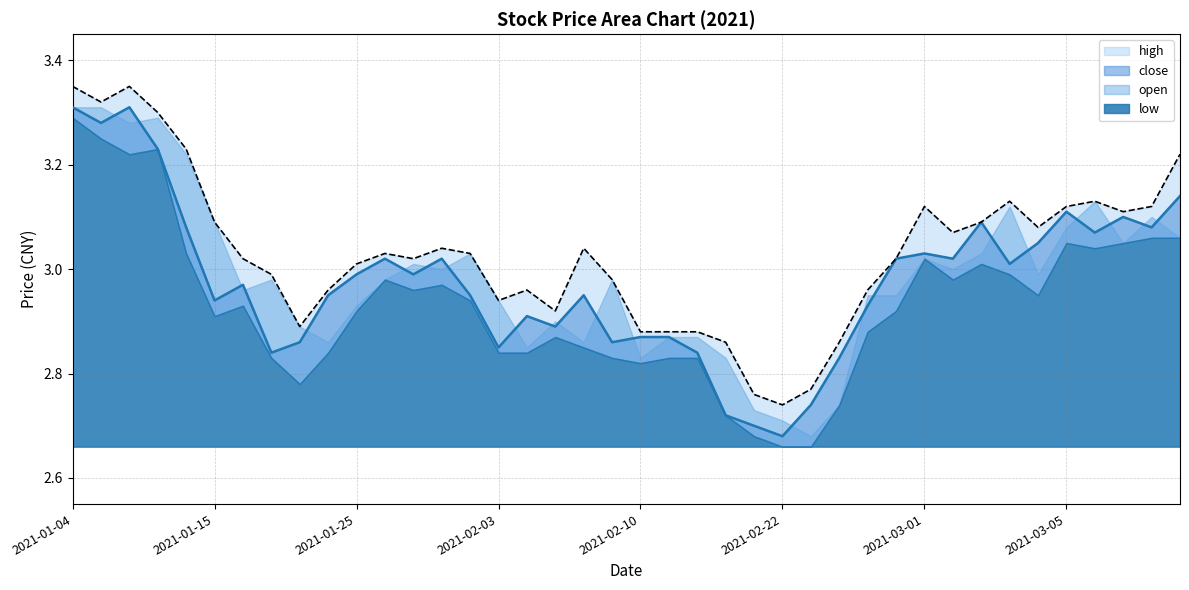

Rank the series by their maximum value, from highest to lowest.

high, close, open, low